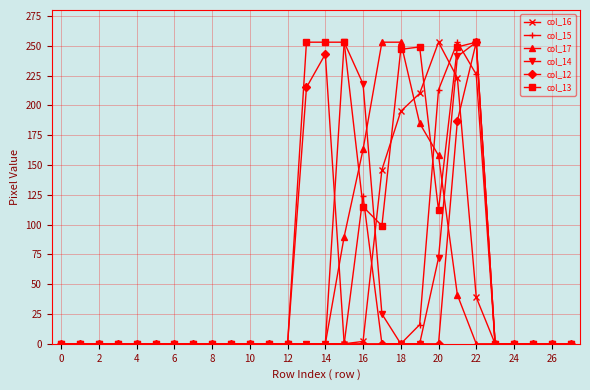

What is the maximum value for col_13?

253